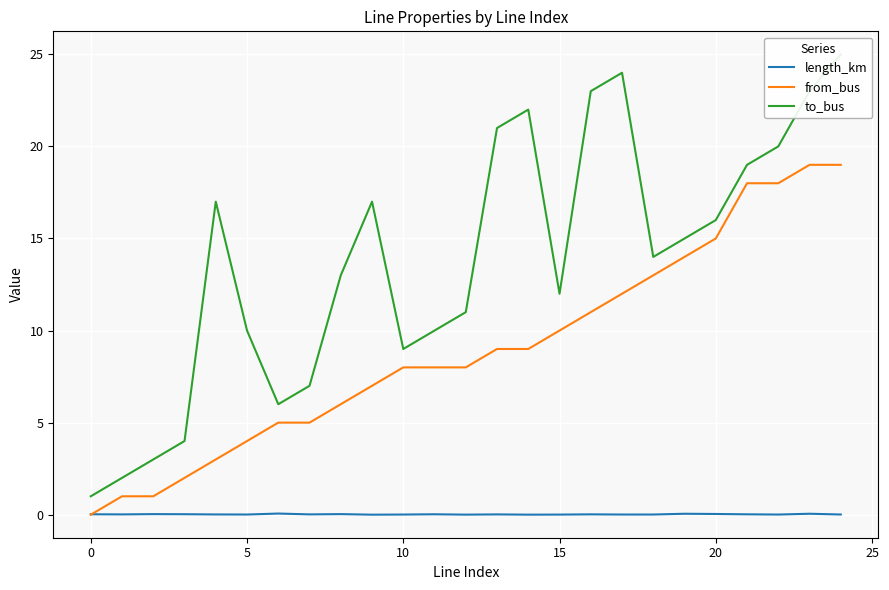

What is the total value across all series at 21?

37.0